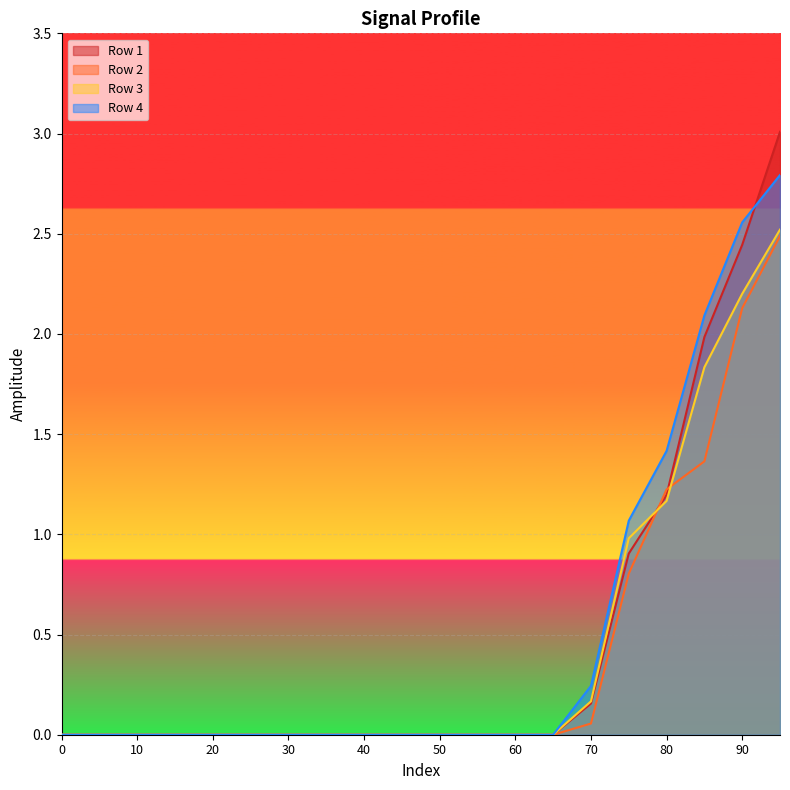

What is the highest value of the Row 3 series?

2.5